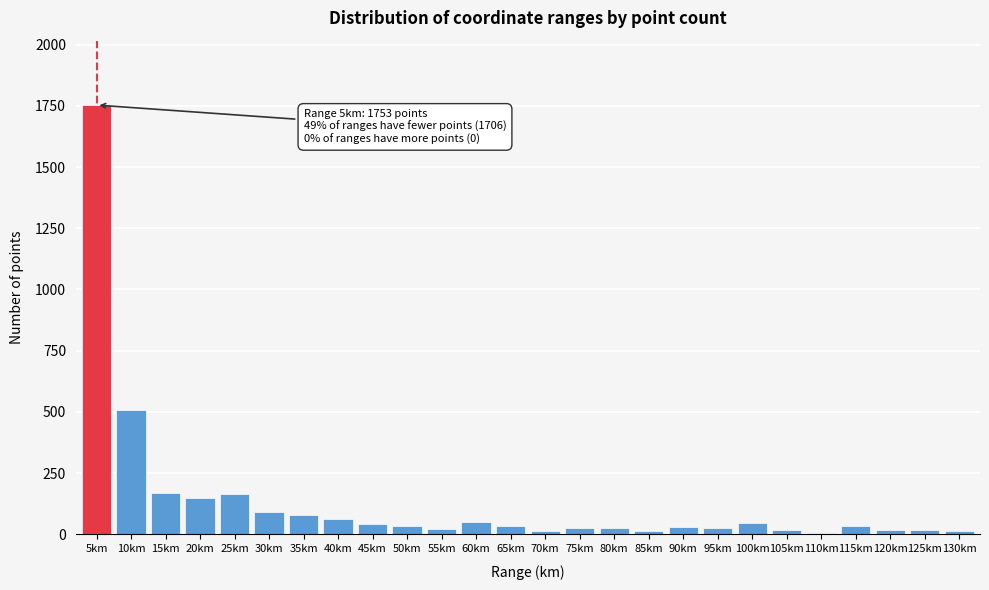

At which category does the chart reach its peak across all series?

5km